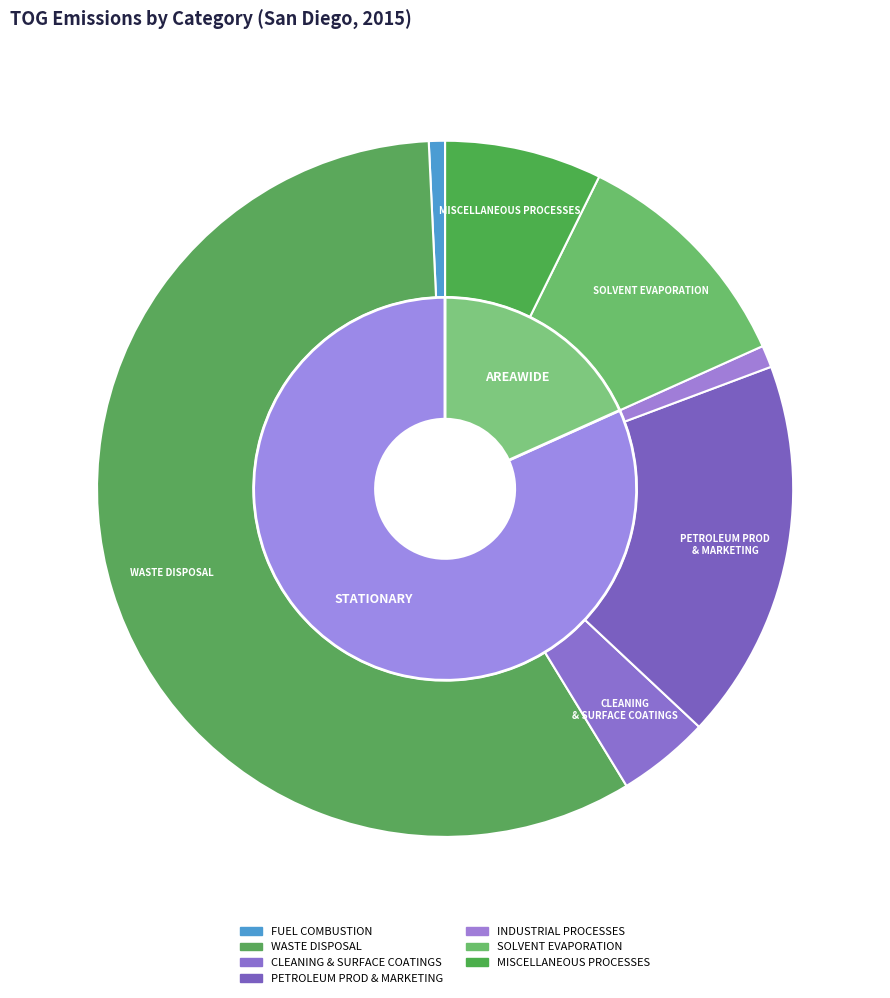

What is the largest slice in the pie chart?

WASTE DISPOSAL